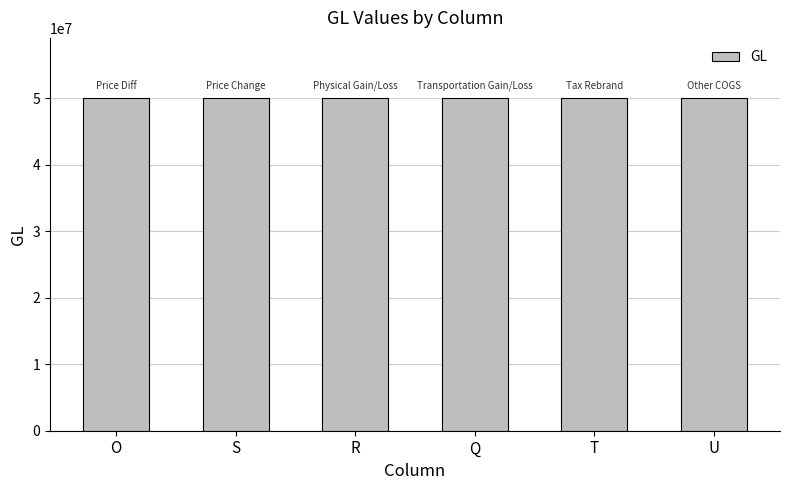

Is it true that the value at Q is 16973991?

False